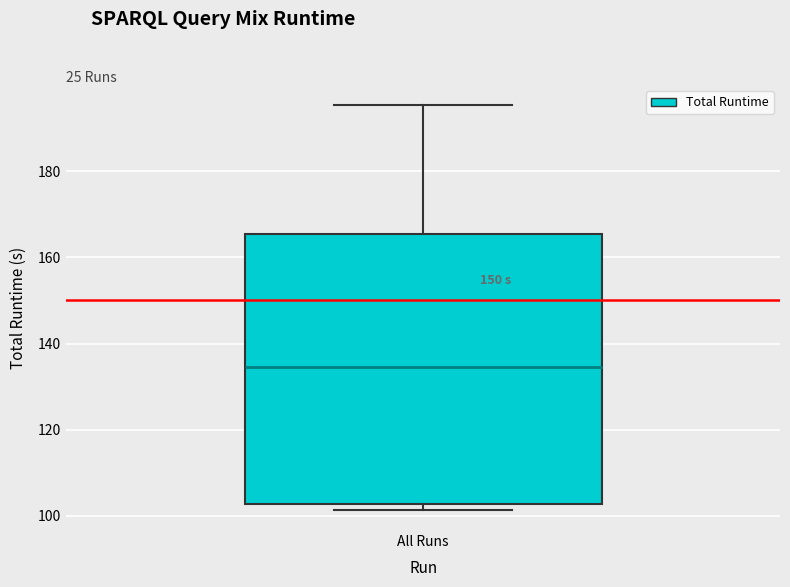

Where is the lower edge of the box for All Runs on the y-axis? The values are not printed on the chart, so give them approximately, as read against the axis.

102